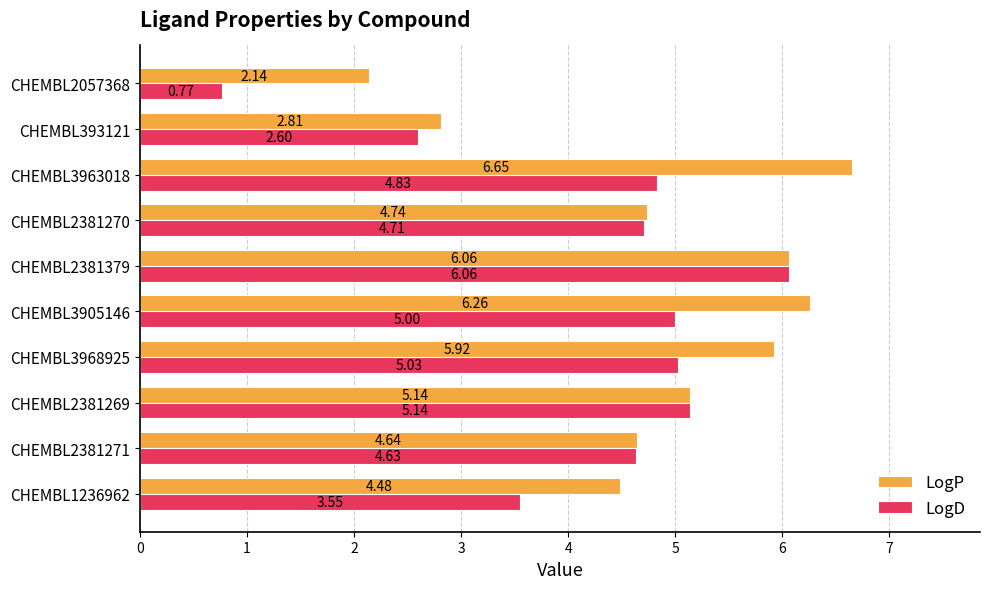

What is the difference between the maximum and second lowest values in the LogP series?

3.8